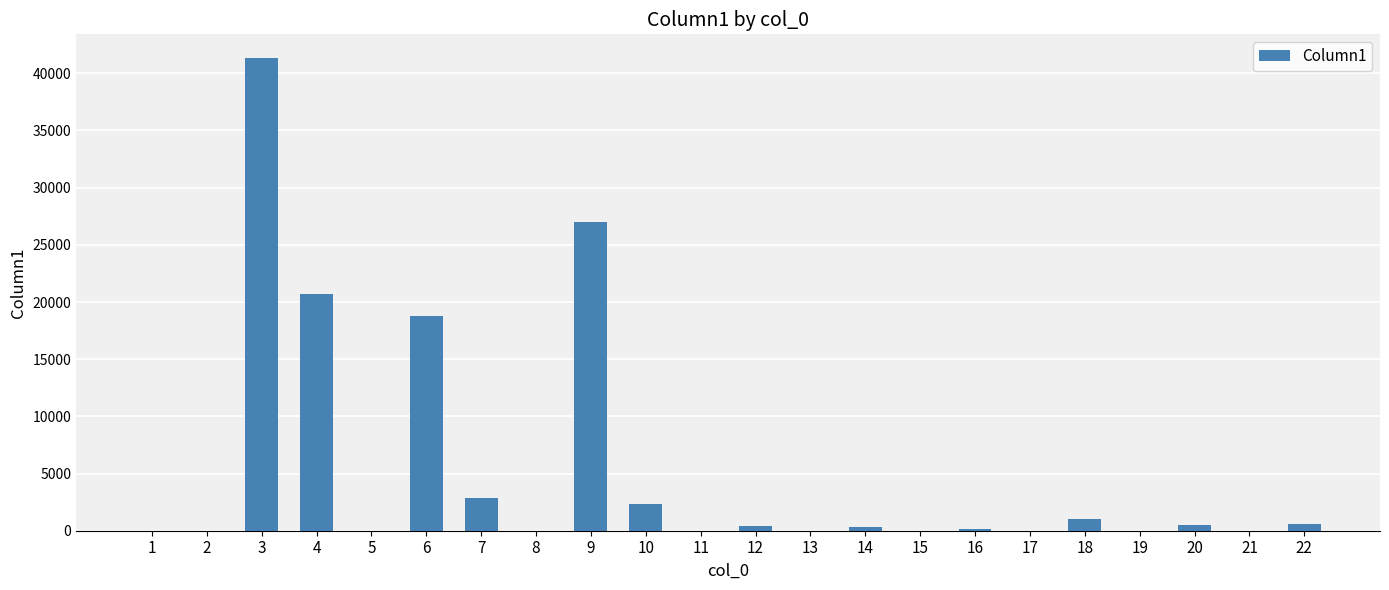

What is the sum of the values at 8 and 4?

20670.9